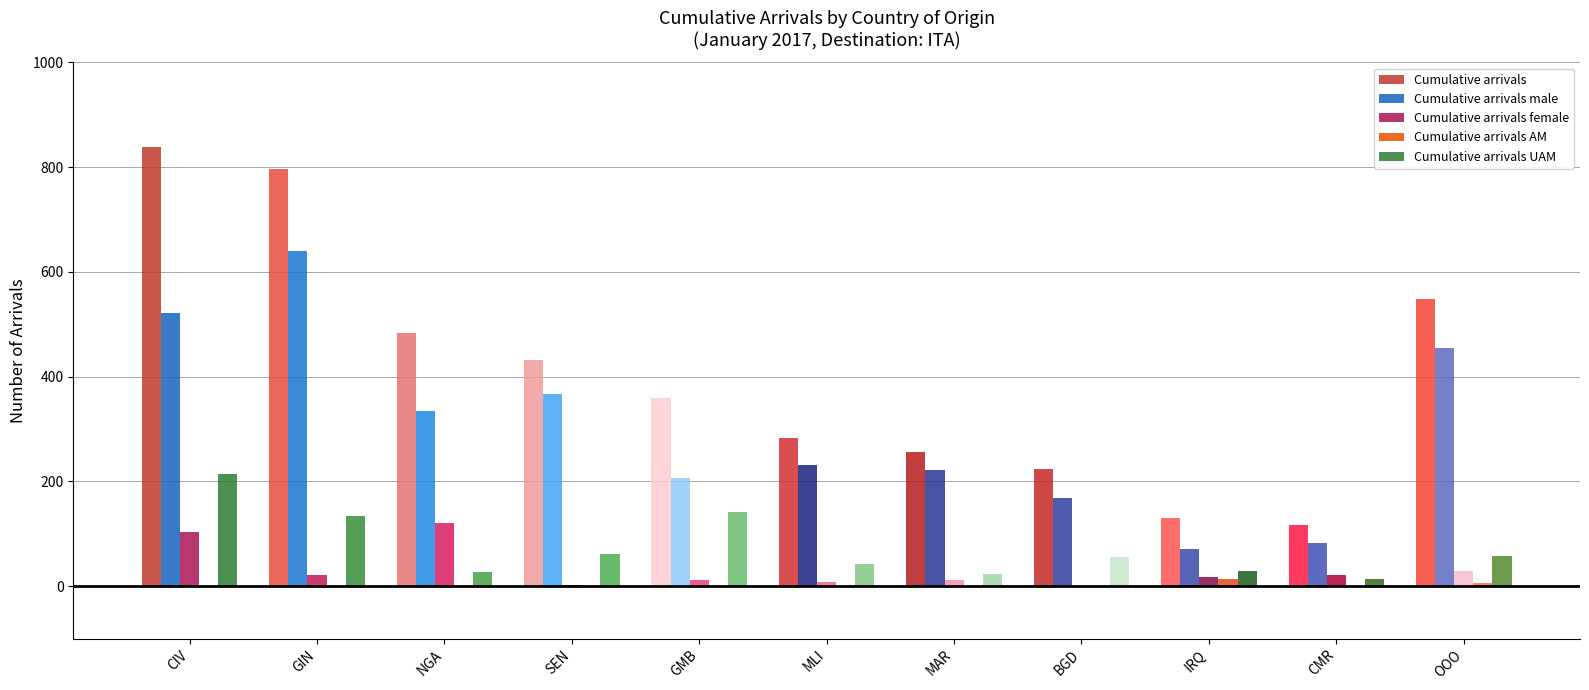

Which series changed the most between GIN and SEN?

Cumulative arrivals